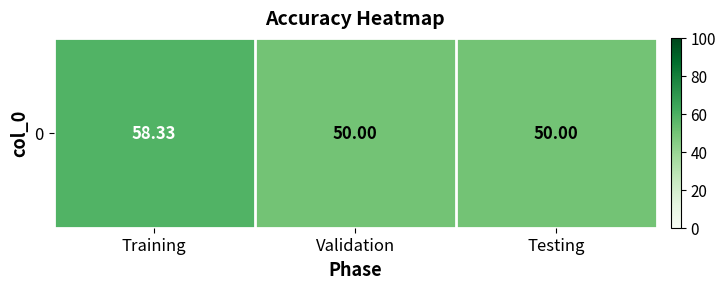

True or false: the data shows 58.3 at Training.

True